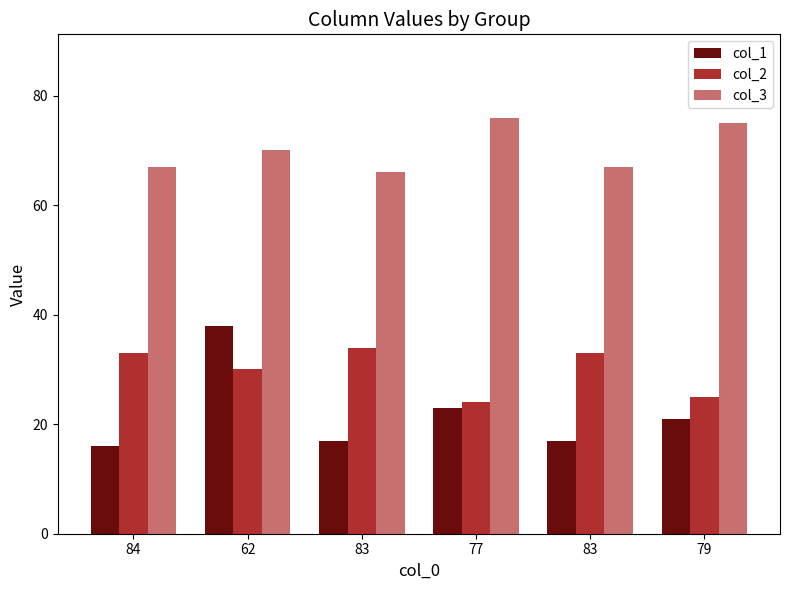

How many series are shown in this chart?

3